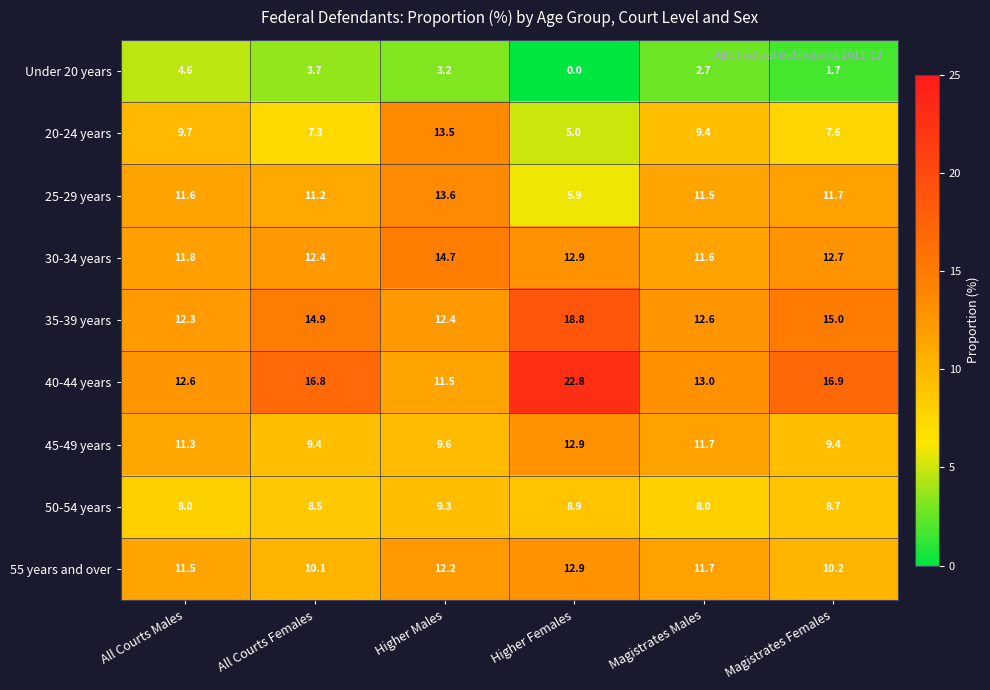

True or false: 55 years and over has a value of 17.8 at Higher Females.

False